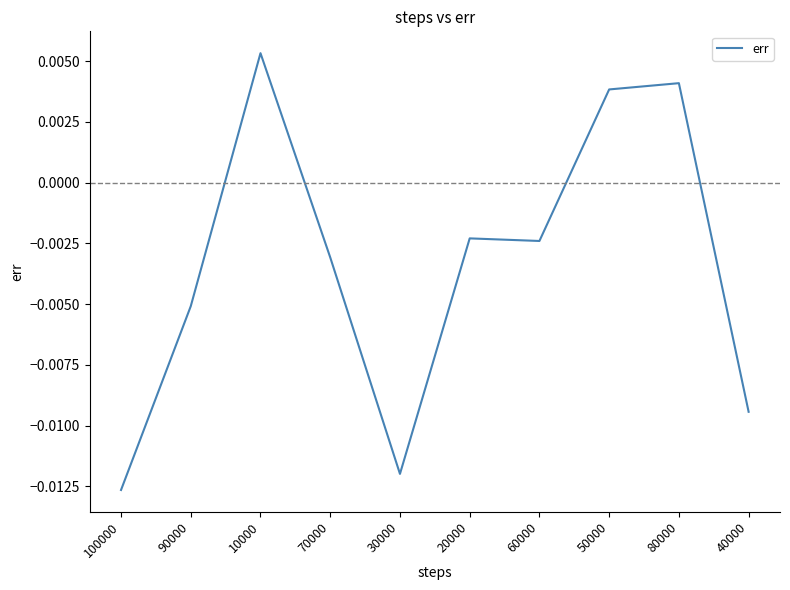

Which category has the highest value across all series?

10000